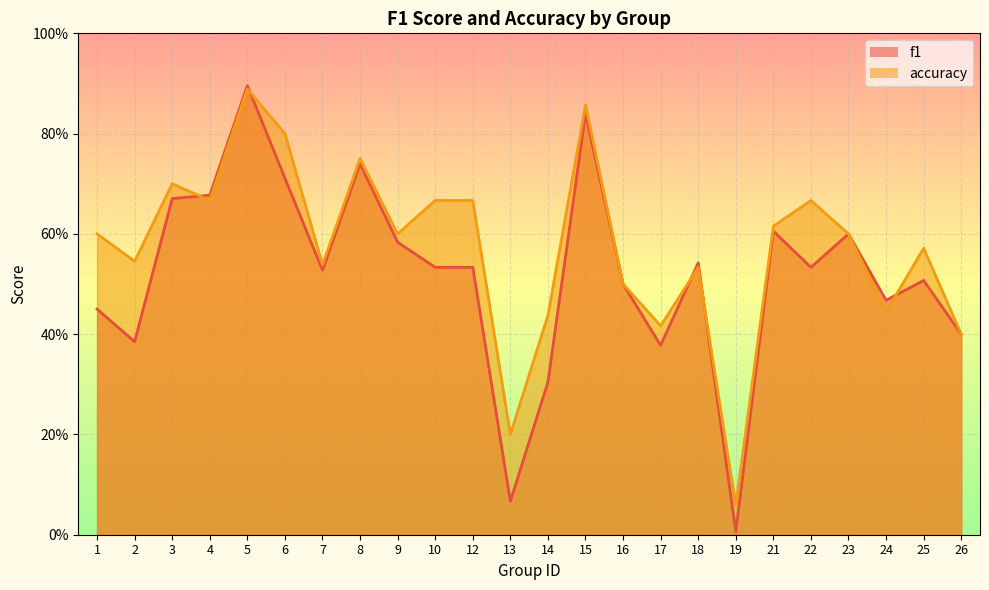

What is the maximum value shown in the chart?

0.9